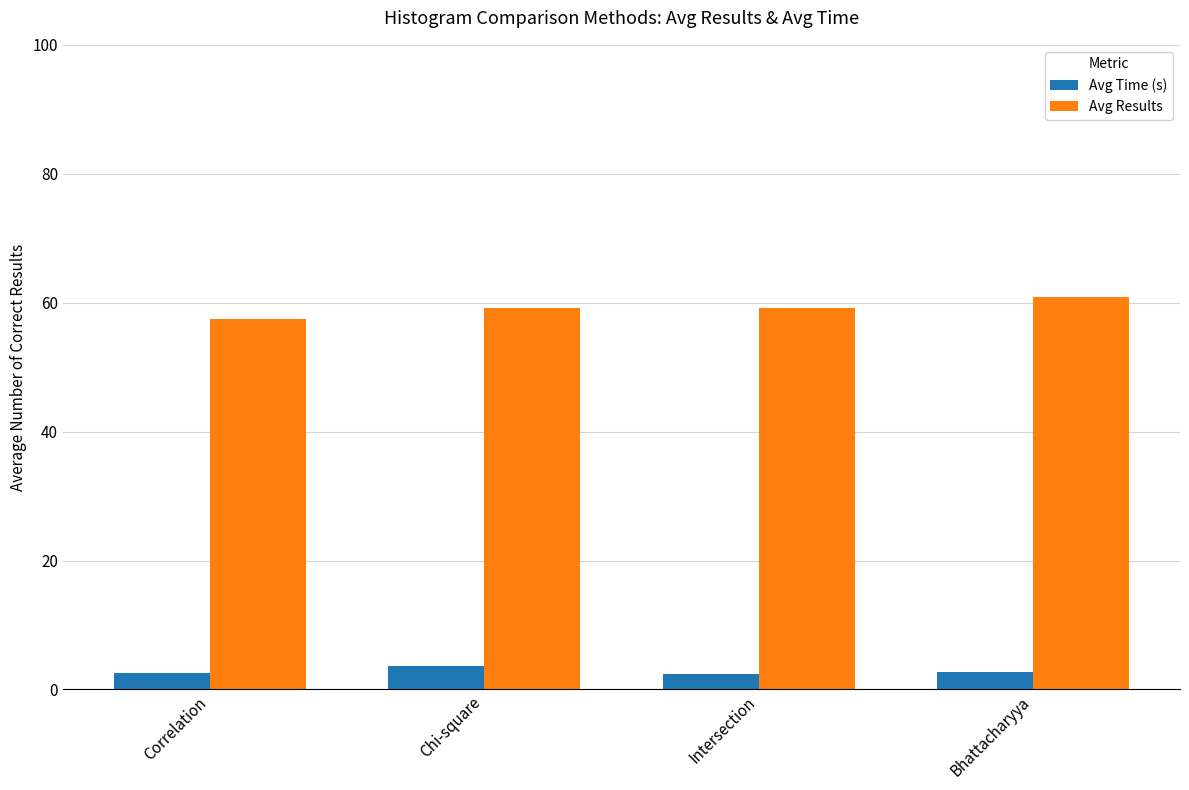

What is the difference between the maximum and second lowest values in the Avg Time (s) series?

1.1